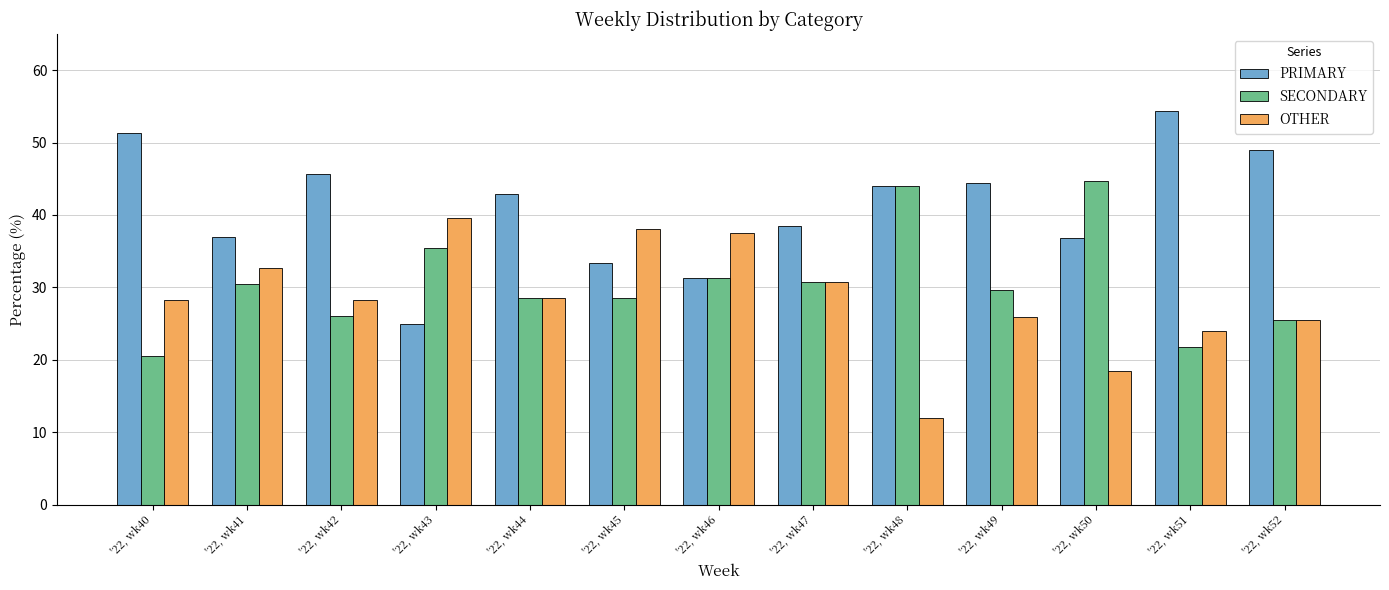

Which series has the largest total across all categories?

PRIMARY